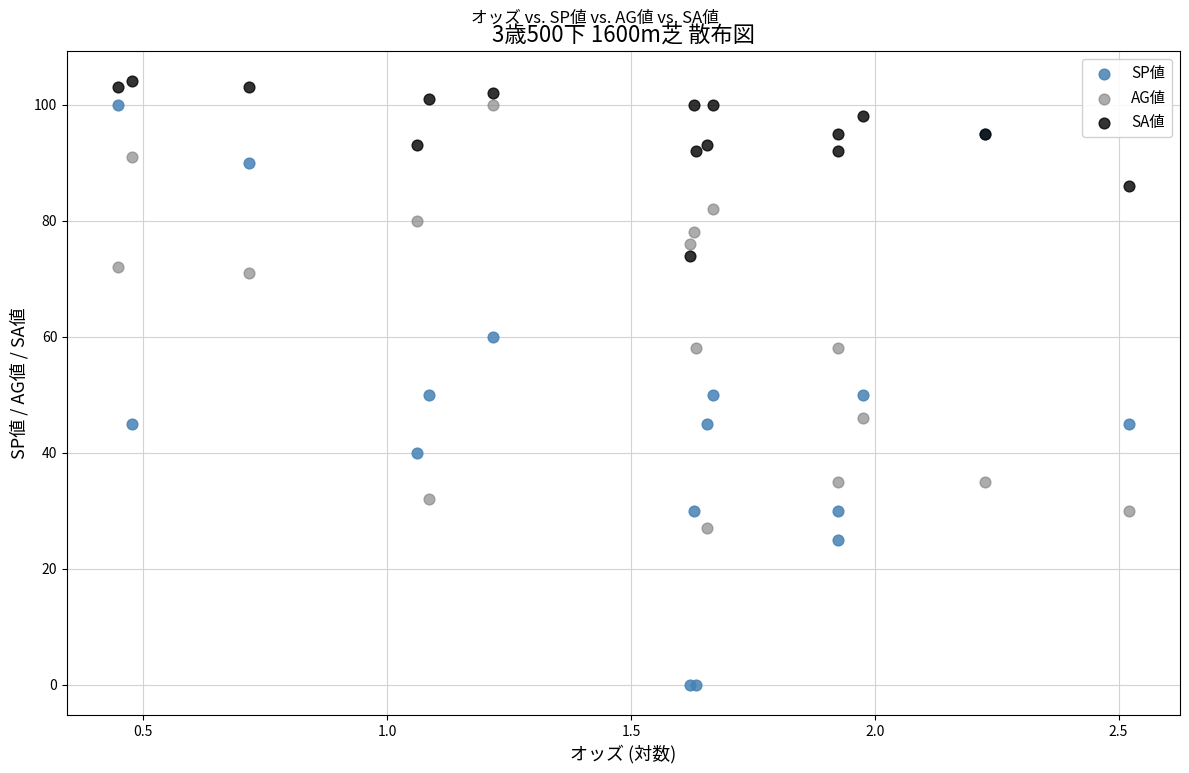

Which series contains the lowest Y value?

SP値